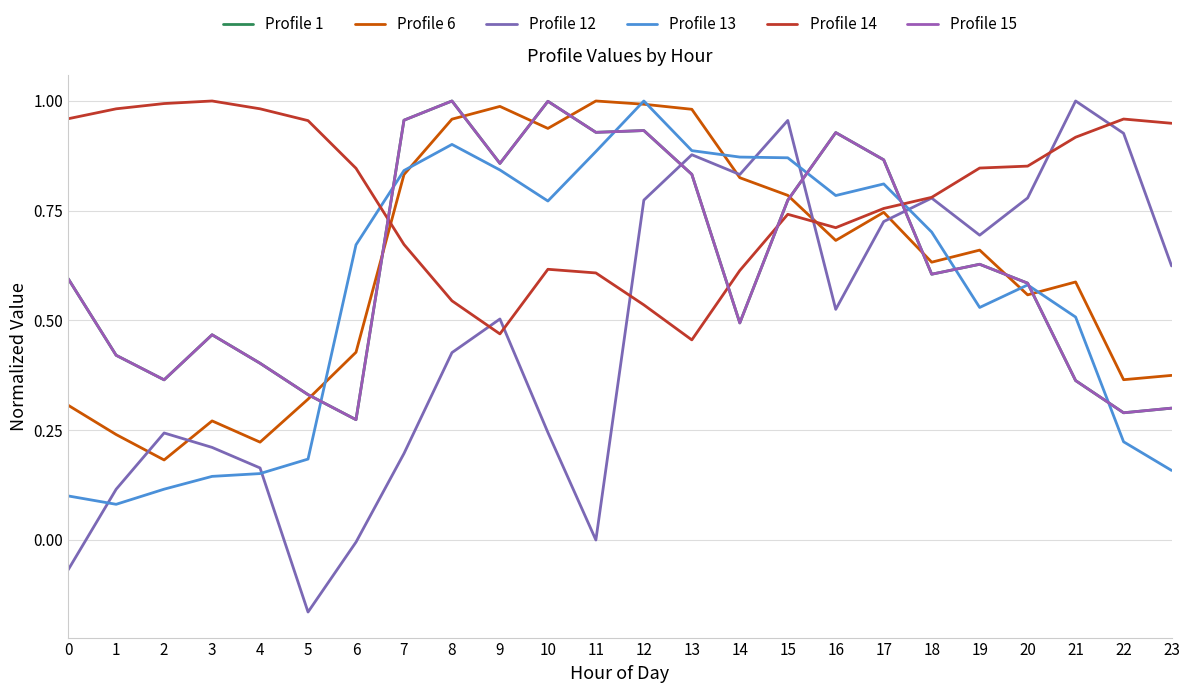

Which category has the lowest value in the Profile 15 series?

6